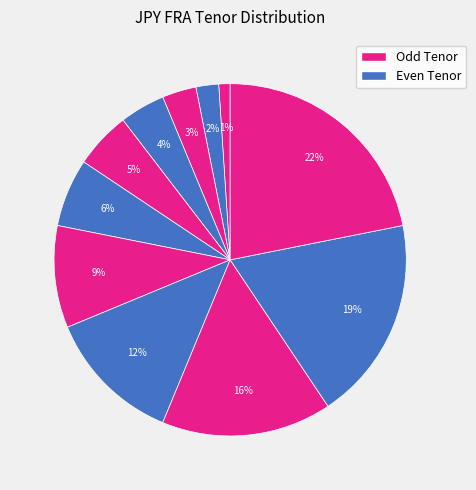

How many slices are in this pie chart?

11